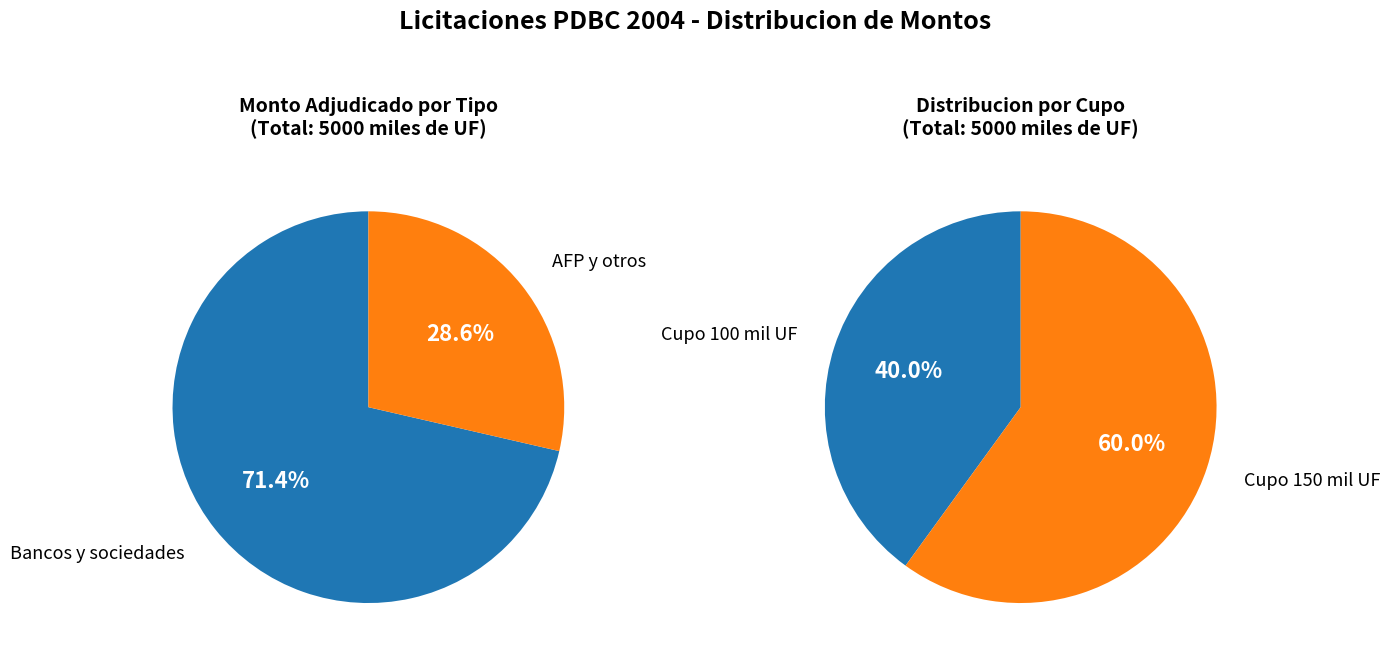

What percentage is NOT represented by 36?

97.5%